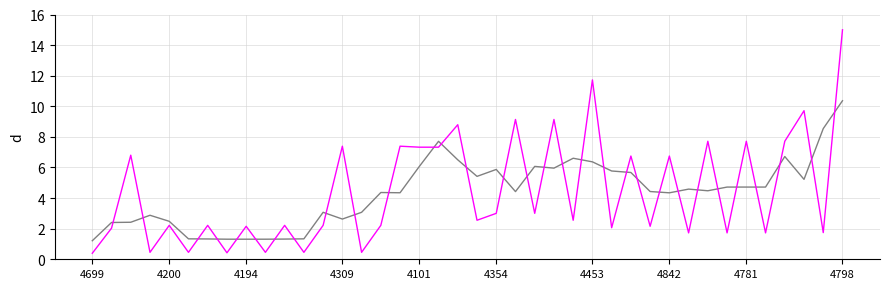

What is the minimum value shown in the chart?

0.4